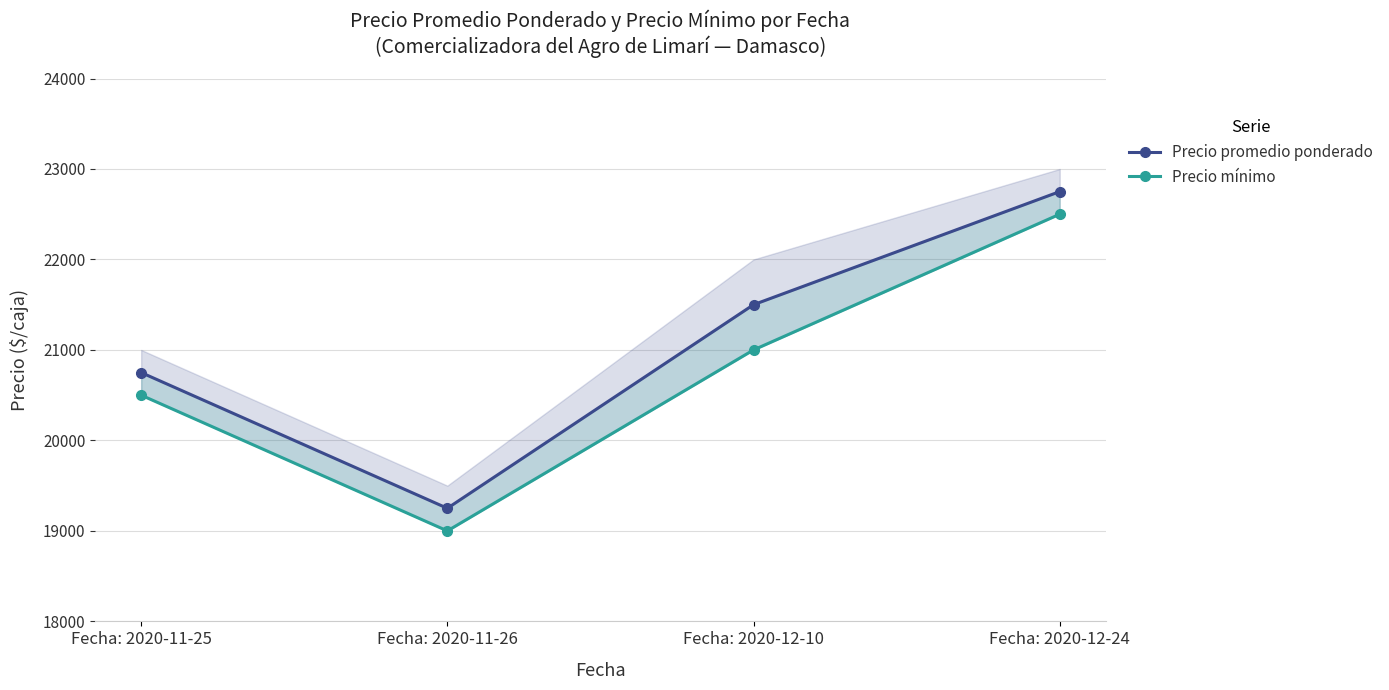

How many Precio promedio ponderado values are between 20750 and 22750?

3